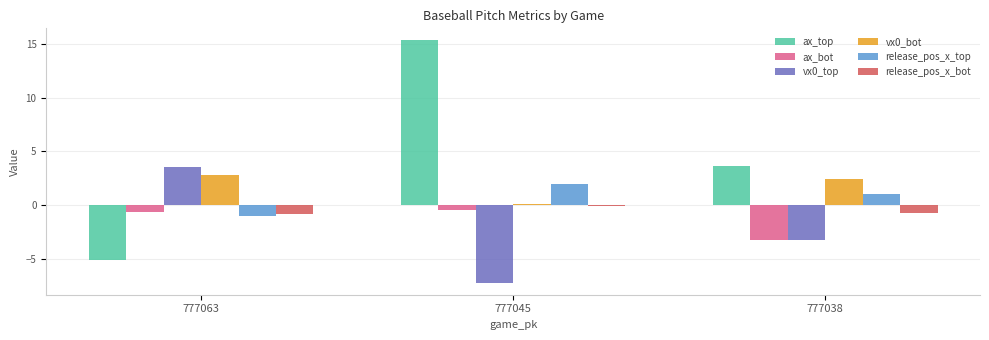

Which series has the largest total across all categories?

ax_top